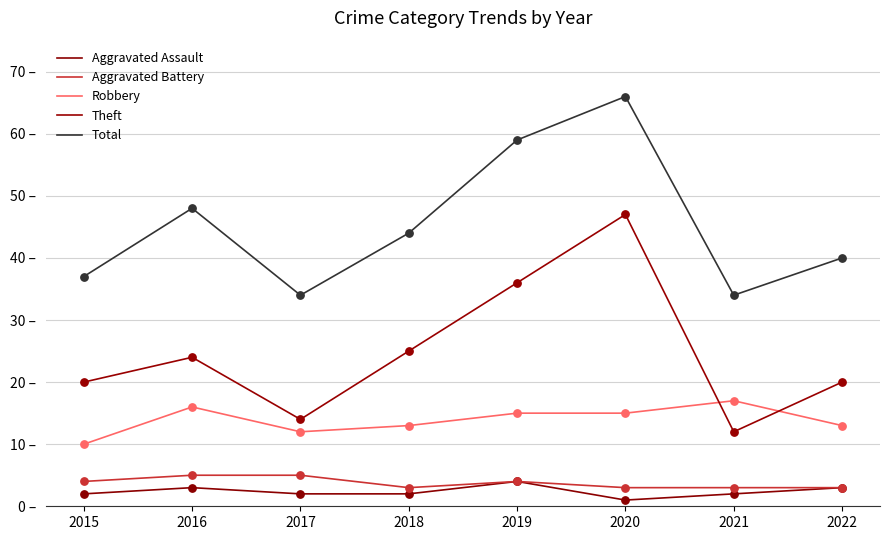

Is the value of Aggravated Battery at 2020 greater than the value of Aggravated Assault at 2021?

Yes